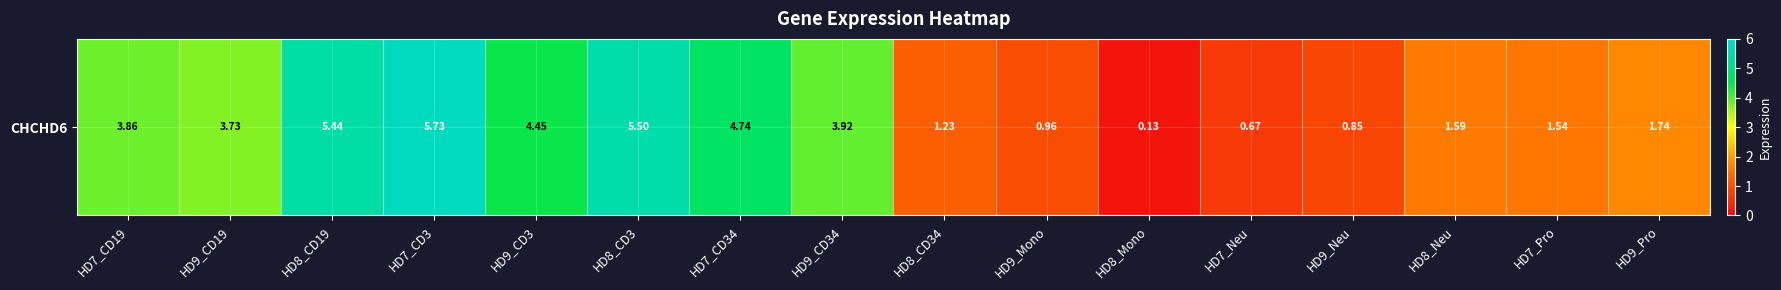

Count the number of values greater than 3.

8